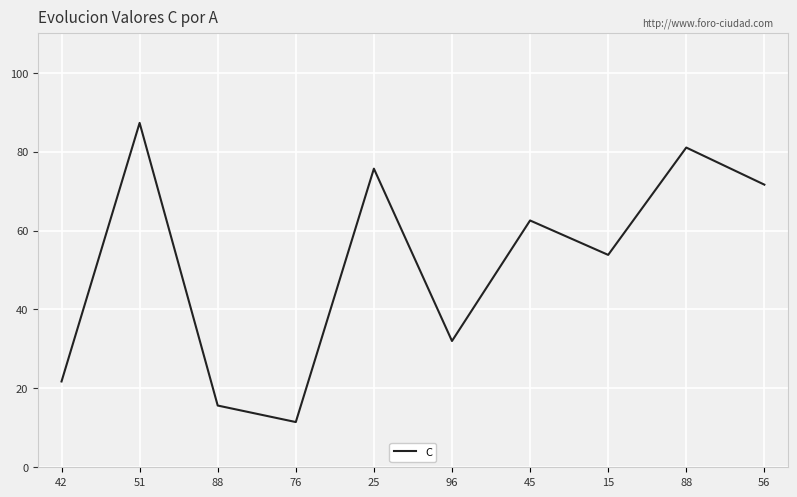

How many lines are shown in the chart?

1